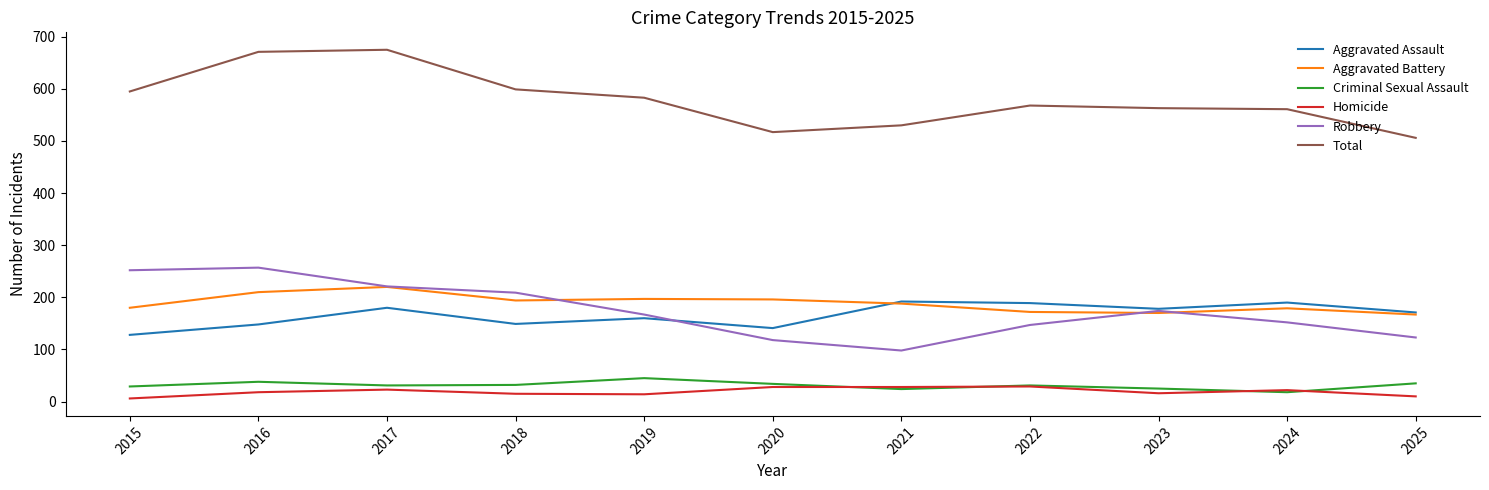

True or false: Homicide and Robbery intersect in this chart.

False